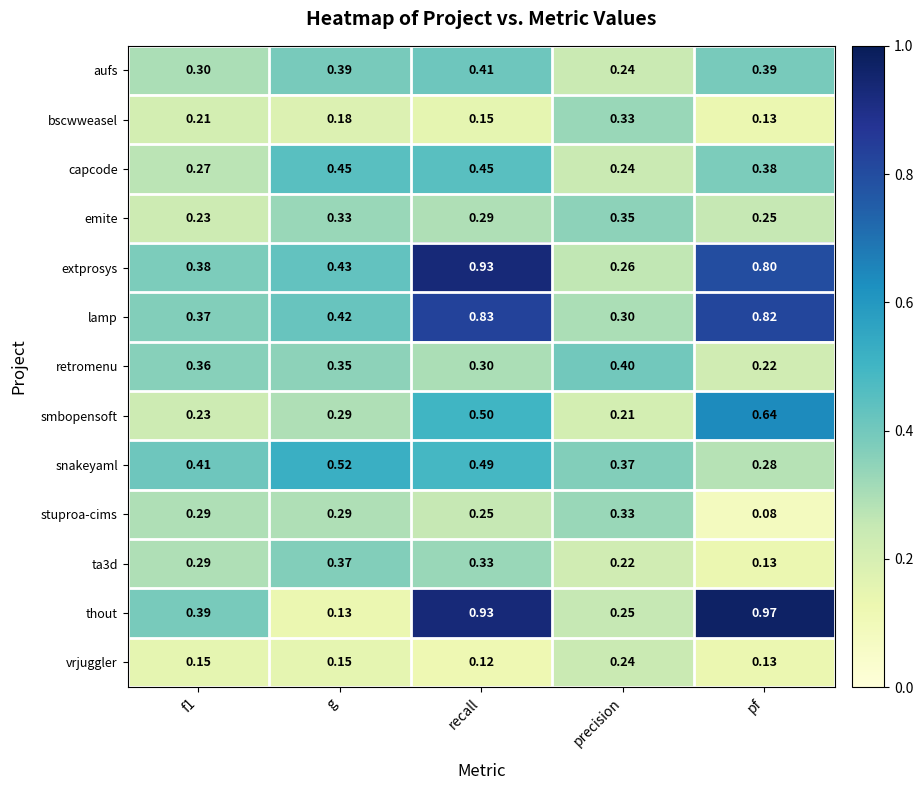

At which label is retromenu closest to 0?

pf